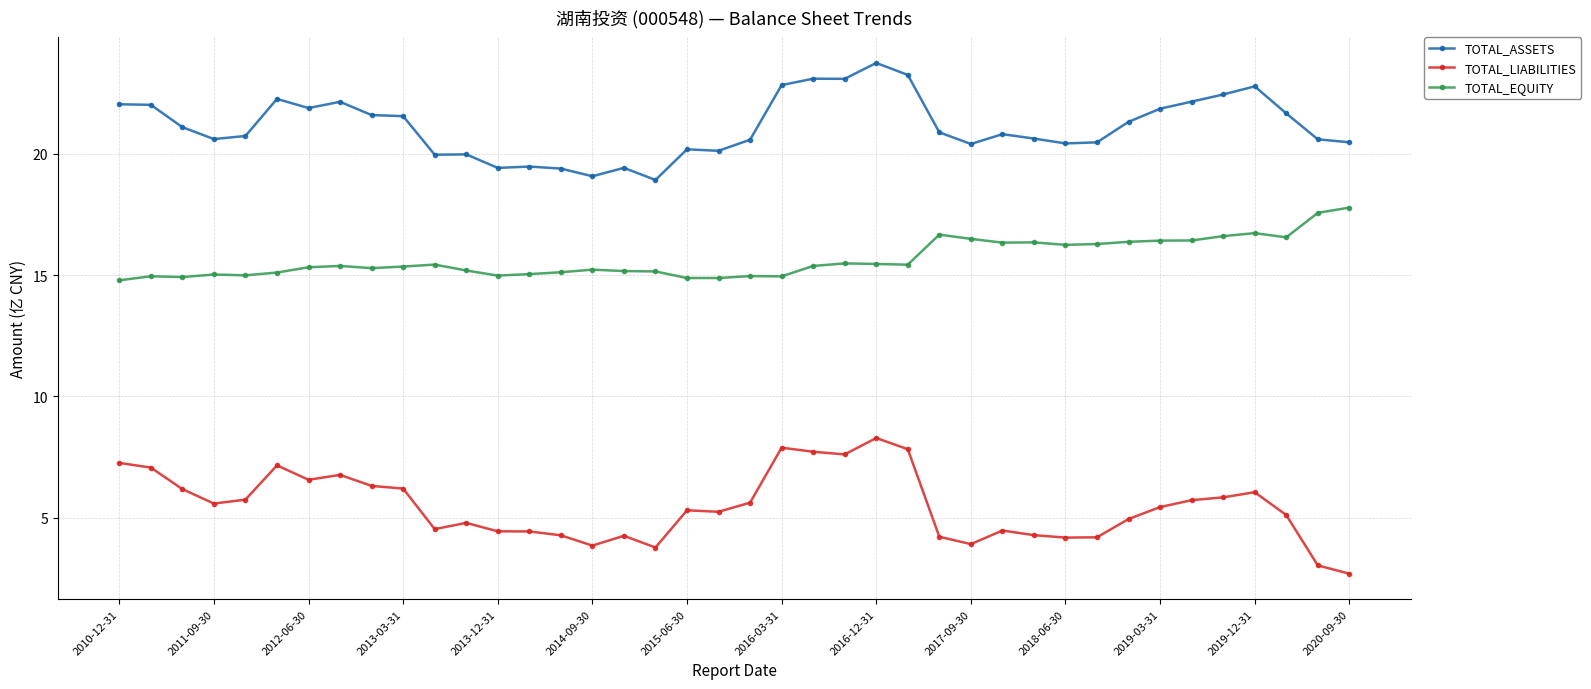

True or false: TOTAL_LIABILITIES has more than 0 points higher than both neighbors.

True